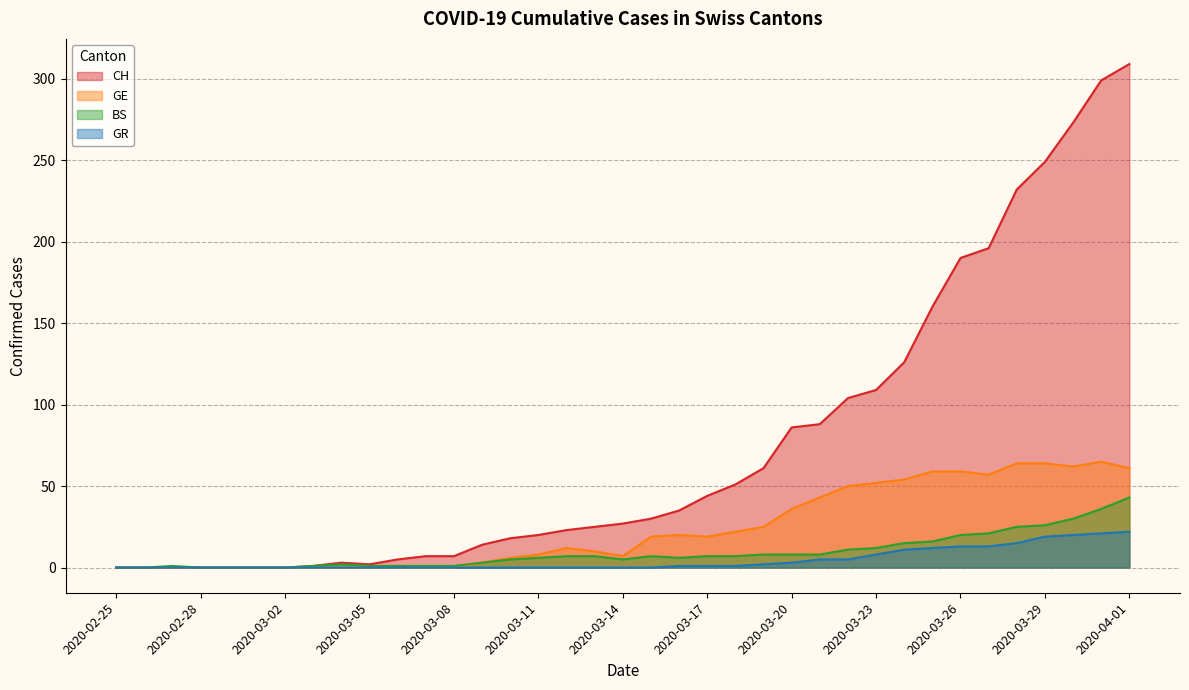

What is the average value of the GE series?

24